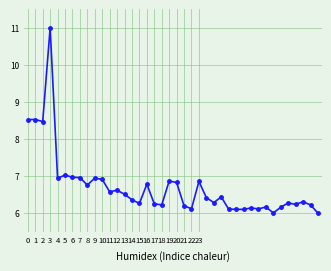

True or false: the data has more than 1 interior local peaks.

True